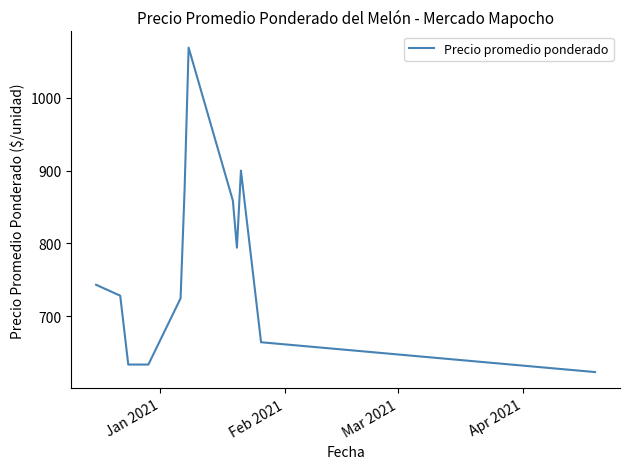

What is the difference between the maximum and minimum values?

446.0